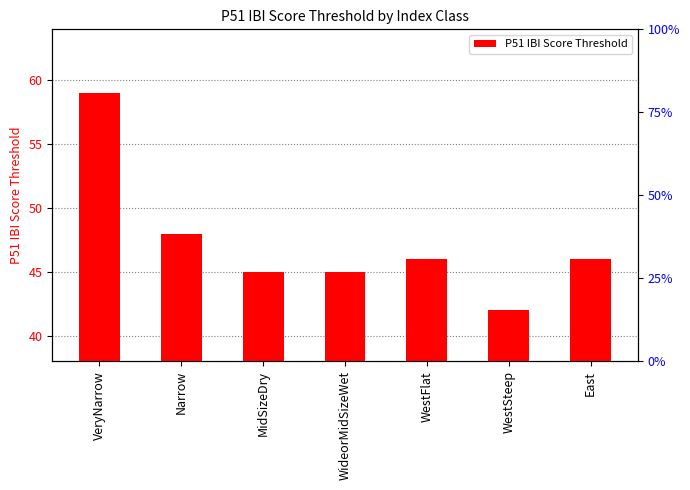

True or false: the data shows 45 at WideorMidSizeWet.

True